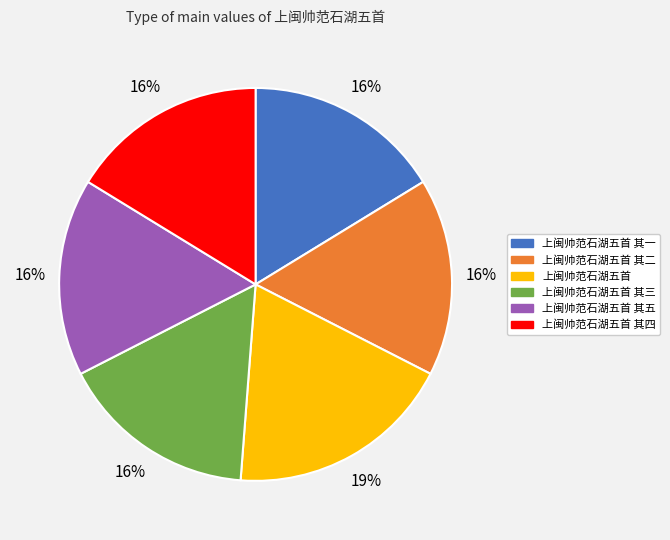

Approximately how many times larger is the value at 上闽帅范石湖五首 其四 compared to 上闽帅范石湖五首 其三?

1.0